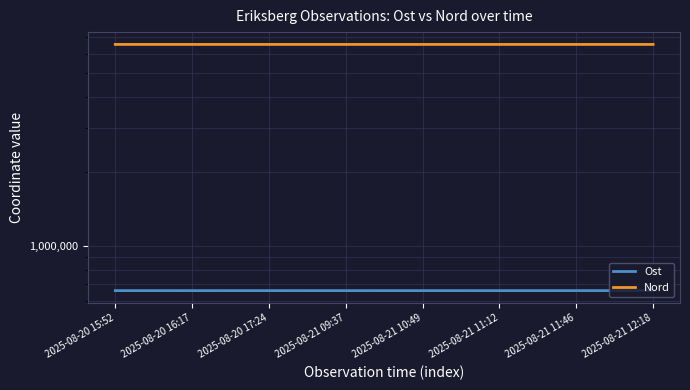

What position from the right is 2025-08-21 10:49?

10